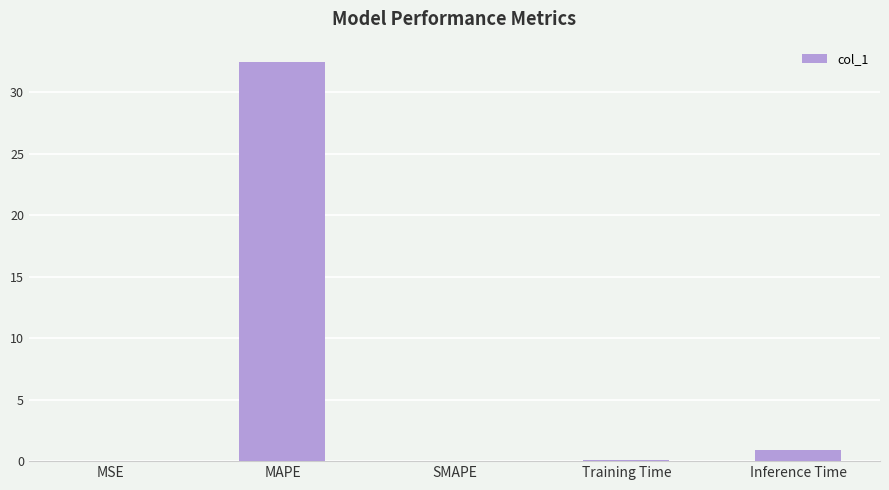

What is the sum of all values?

33.6